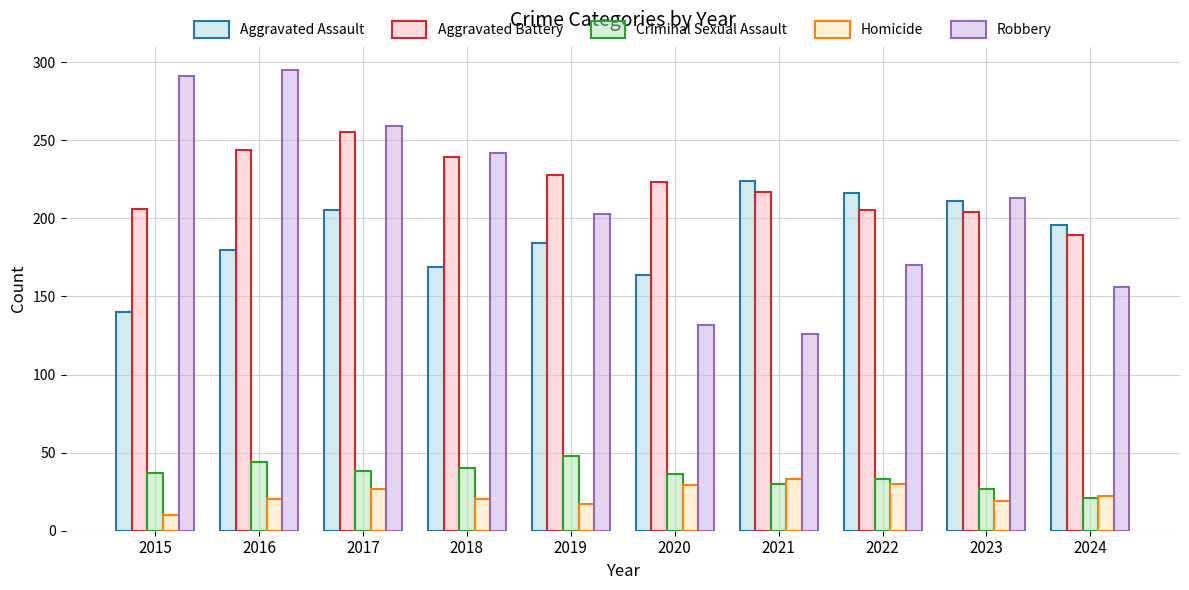

What is the average value of the Aggravated Assault series?

189